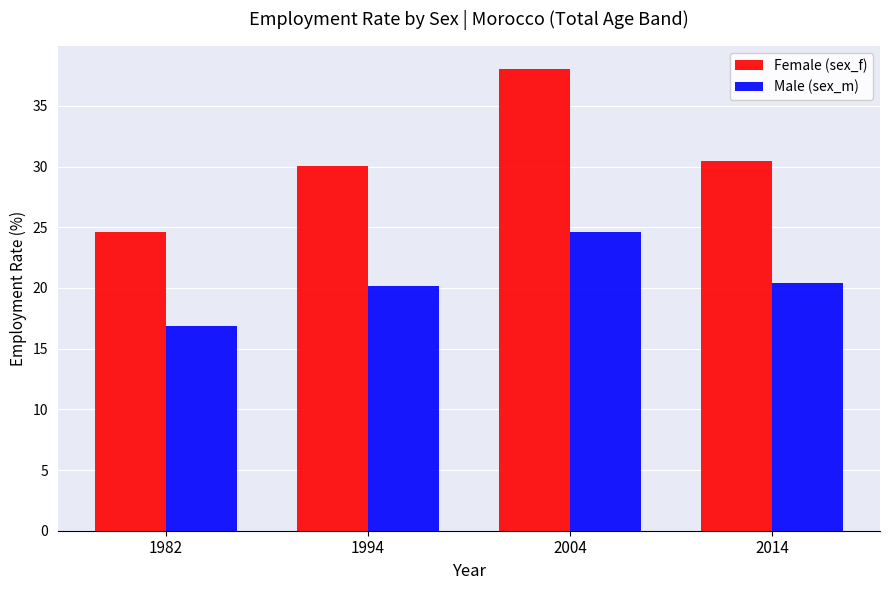

Reading left to right, transcribe all the data shown in this chart.

Female (sex_f): 24.6	30.1	38.1	30.5
Male (sex_m): 16.9	20.1	24.6	20.4